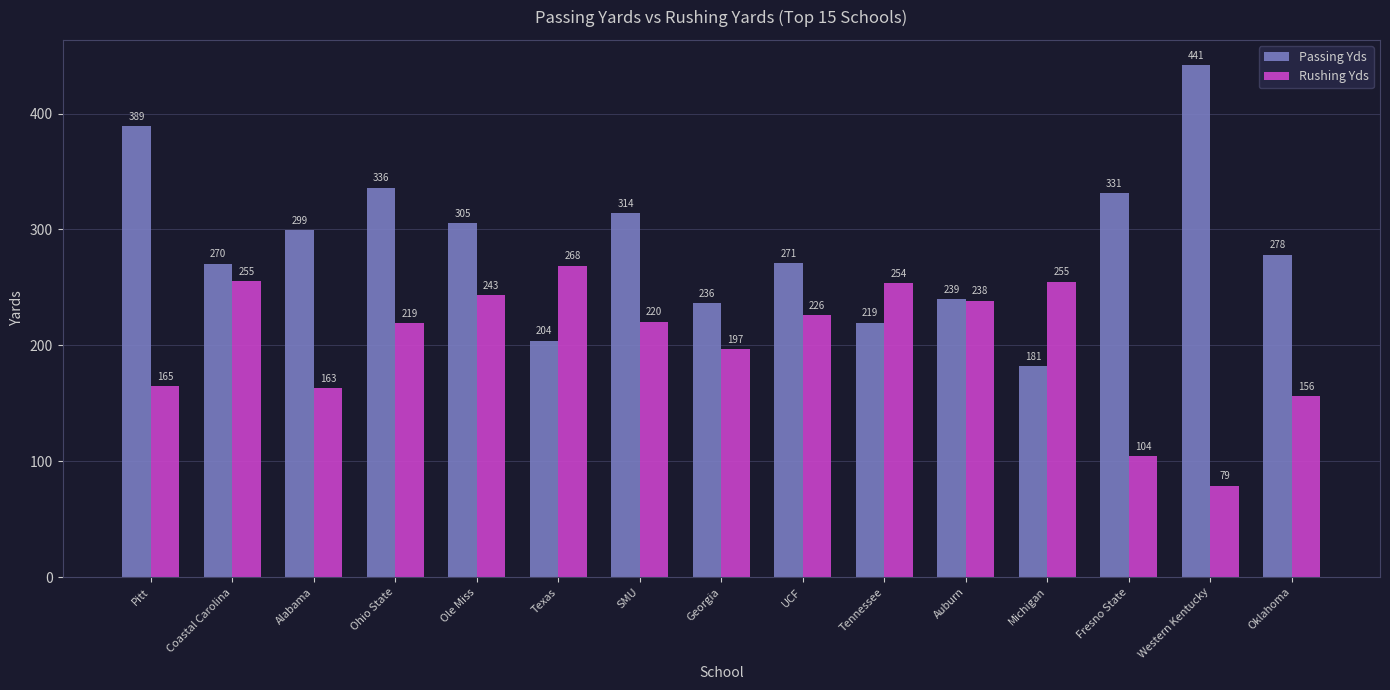

How many categories are shown in the chart?

15